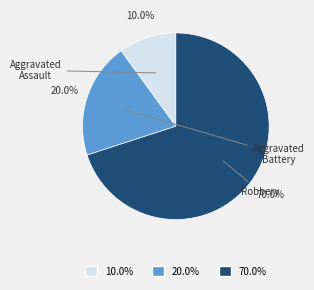

True or false: Aggravated Assault accounts for 10% of the total.

True